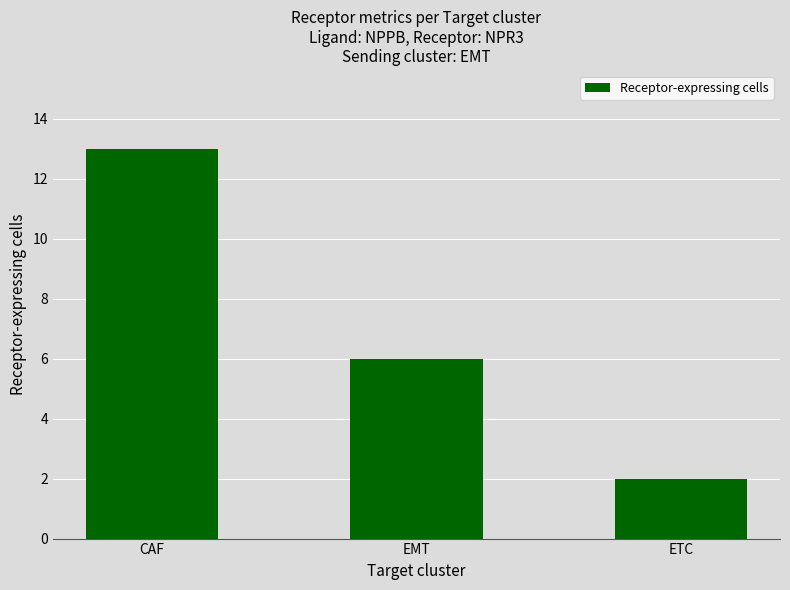

What is the label of the 1st bar from the right?

ETC